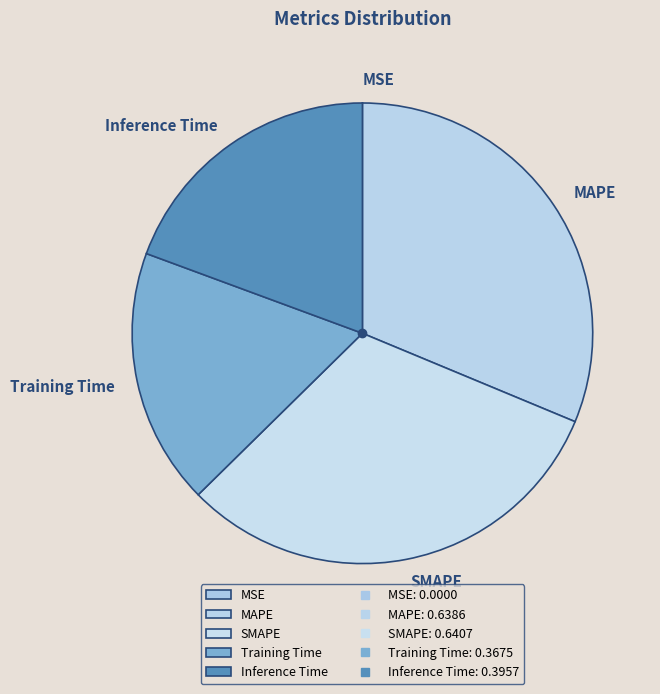

Is MAPE the majority of the pie?

No